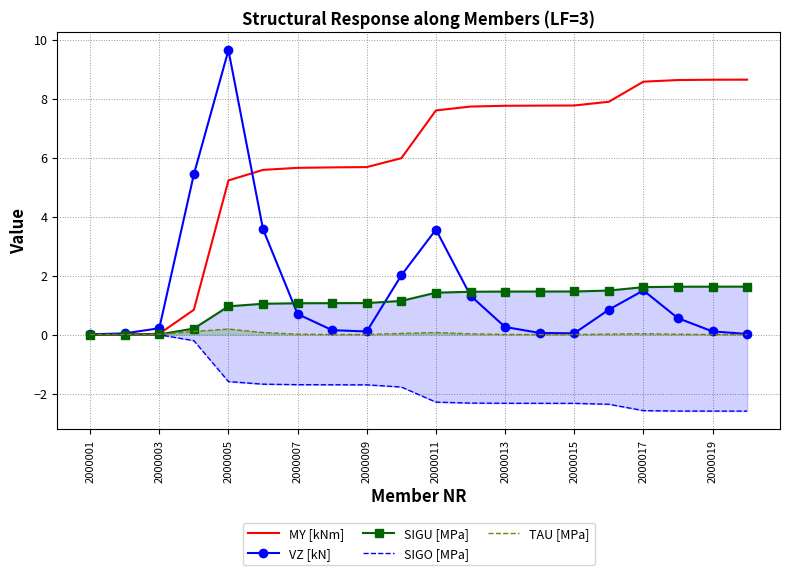

Is it true that MY [kNm] equals 1.9 at 2000009?

False